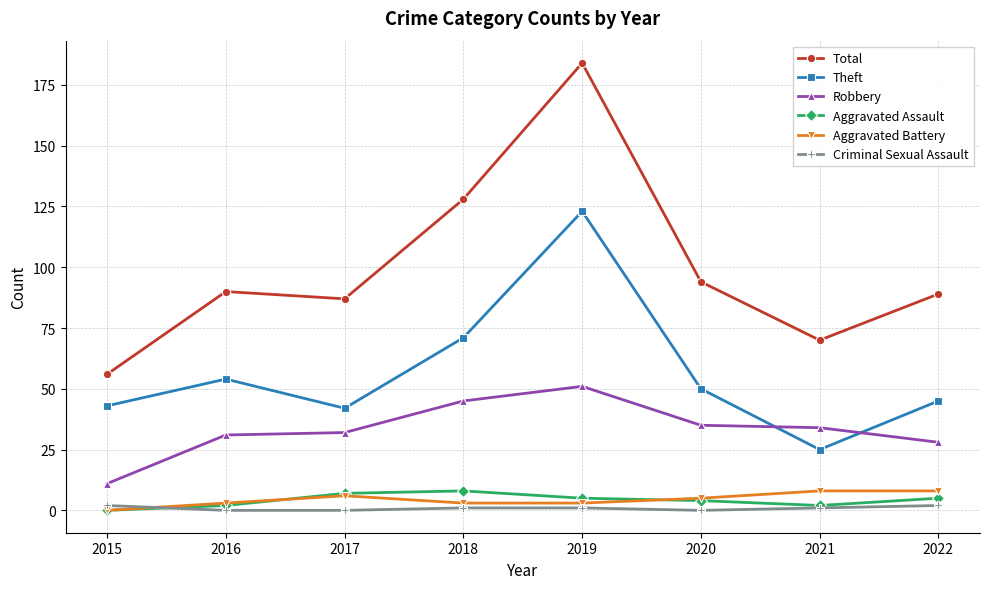

Which category has the highest value across all series?

2019